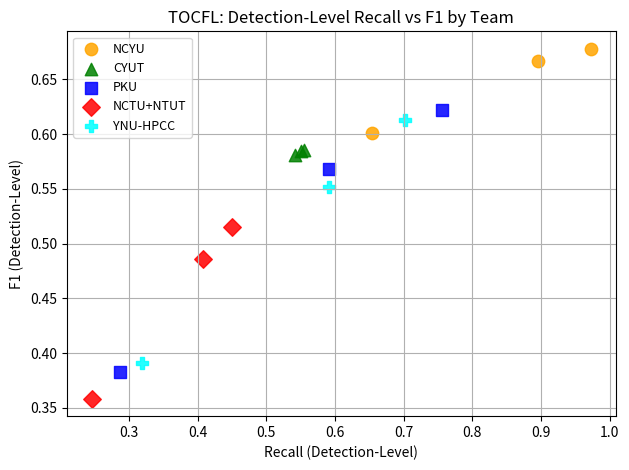

Which series has the widest spread of Y values?

PKU